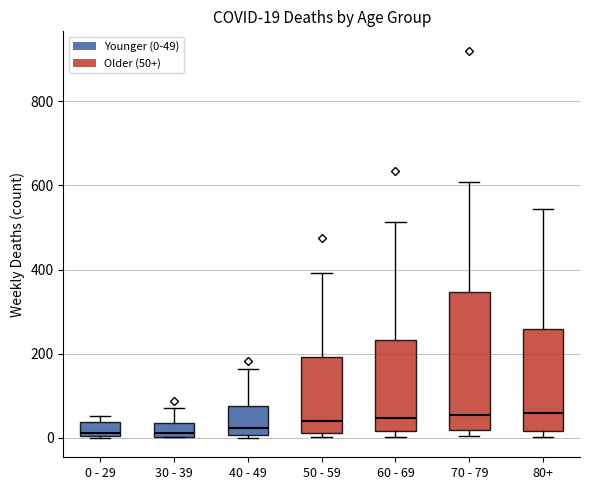

Which box is the tallest, from its lower edge to its upper edge?

70 - 79